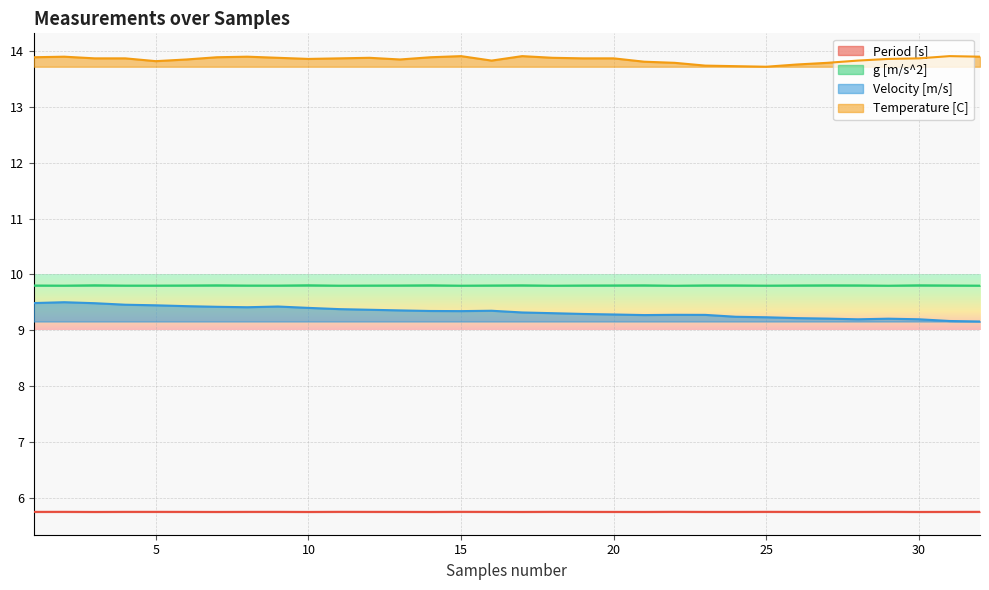

Which series has the largest total across all categories?

Temperature [C]